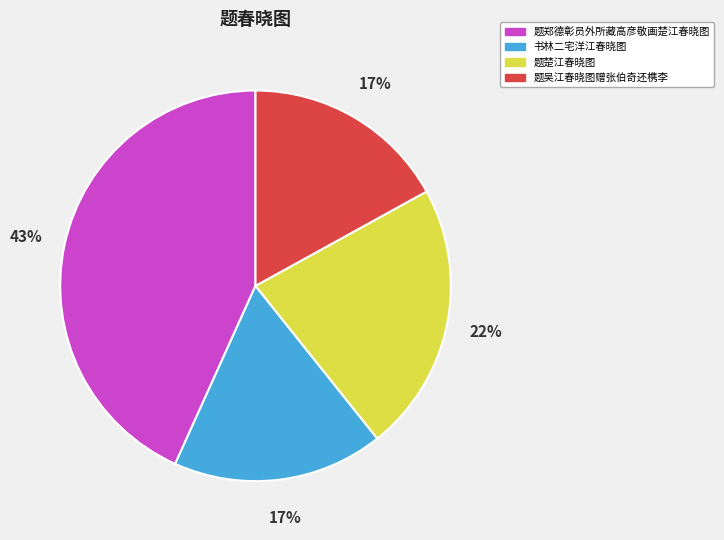

Which slice is the largest?

题郑德彰员外所藏高彦敬画楚江春晓图